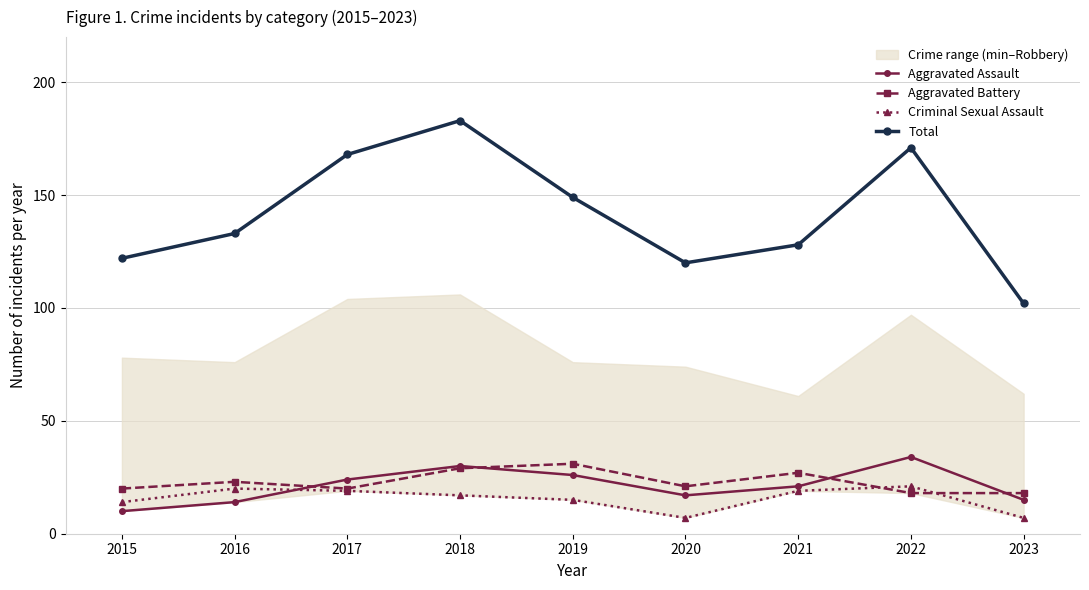

True or false: Aggravated Battery has more than 1 points higher than both neighbors.

True